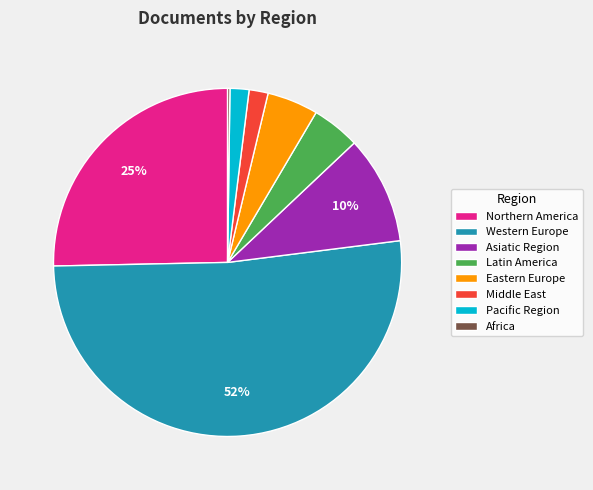

True or false: Asiatic Region accounts for 17% of the total.

False